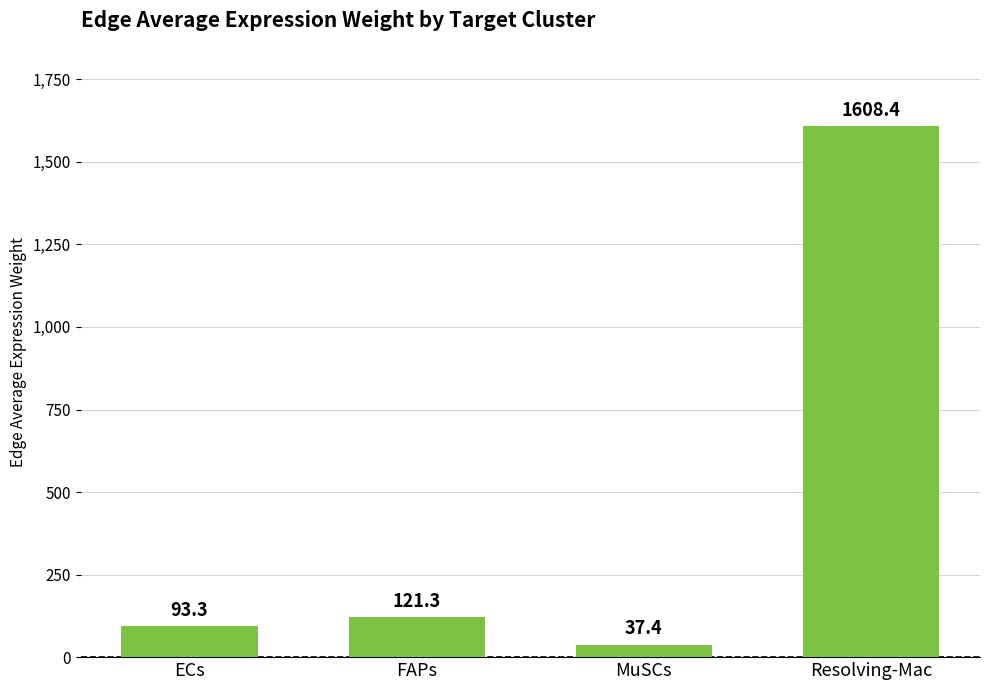

Reading left to right, extract all data points from this chart.

93.3	121.3	37.4	1608.4